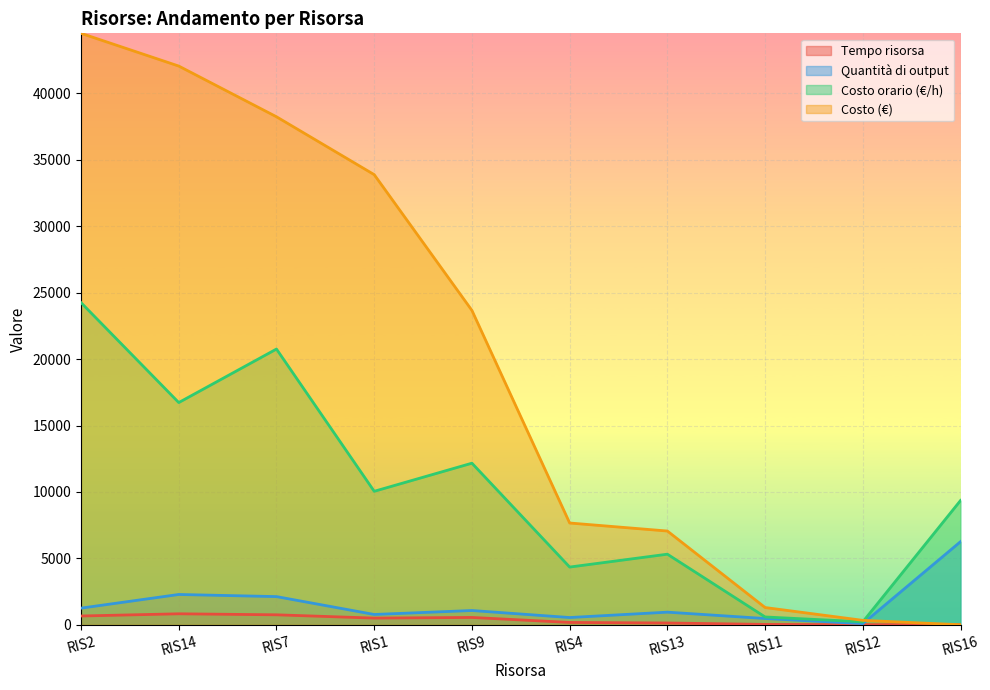

The value of Costo (€) at RIS16 is 18969.3. True or false?

False